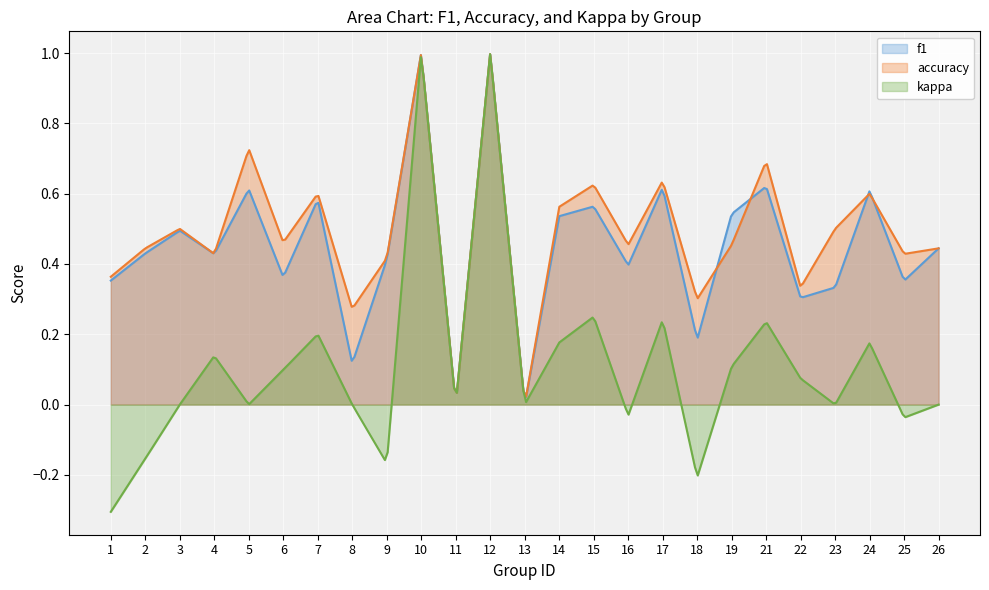

Is it true that f1 equals 1.8 at 10?

False